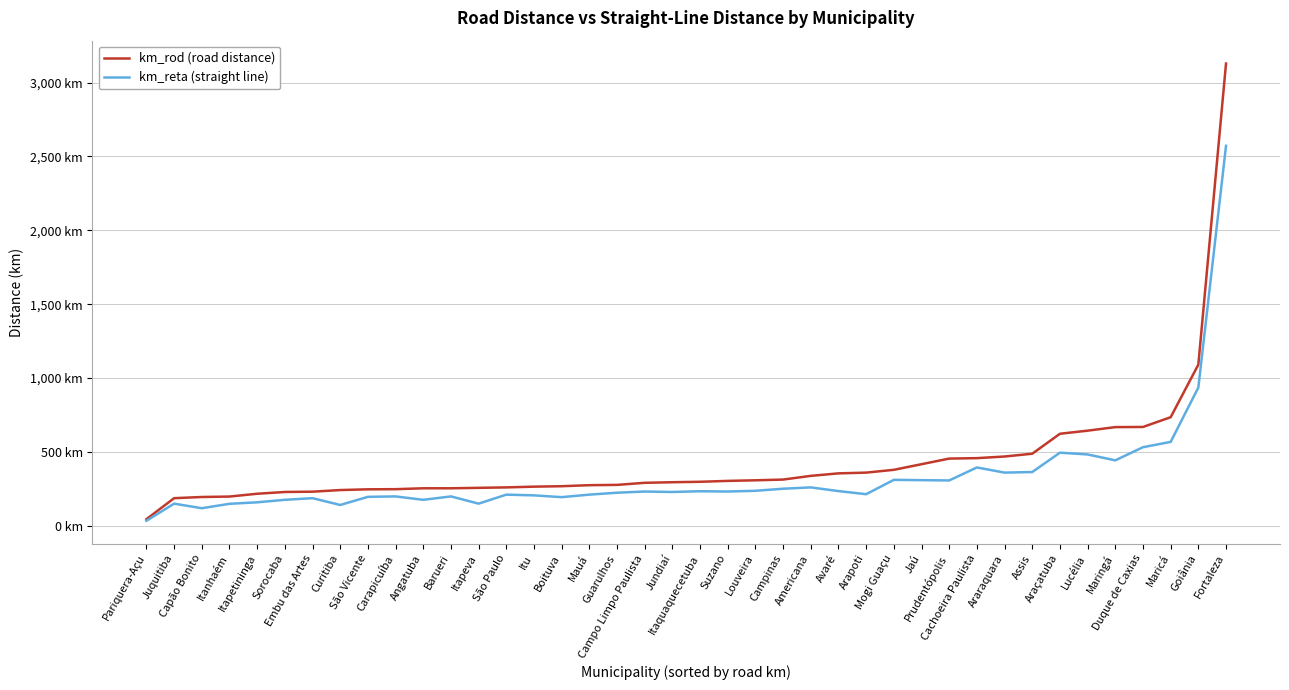

List the series in order of their peak value, highest first.

km_rod (road distance), km_reta (straight line)